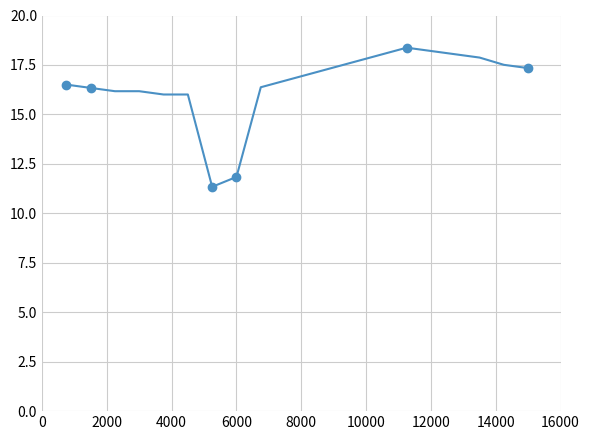

Reading left to right, list all the values displayed in this chart.

16.5	16.3	16.2	16.2	16.0	16.0	11.3	11.8	16.4	16.7	17.0	17.4	17.7	18.0	18.4	18.2	18.0	17.9	17.5	17.3